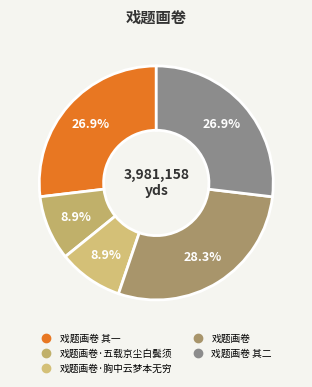

What is the largest slice in the pie chart?

戏题画卷